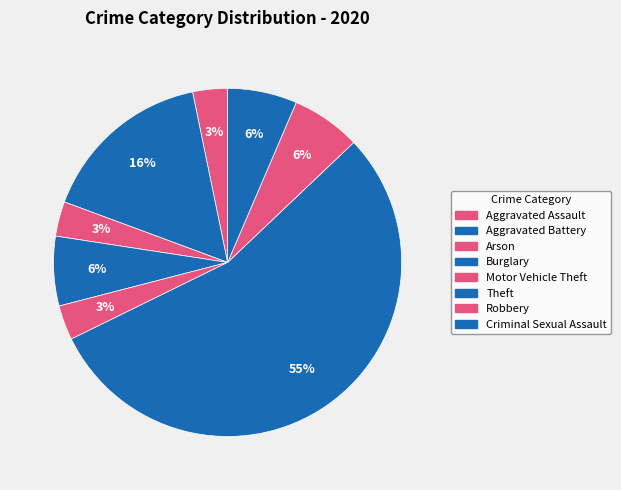

What percentage is NOT represented by Aggravated Assault?

96.8%